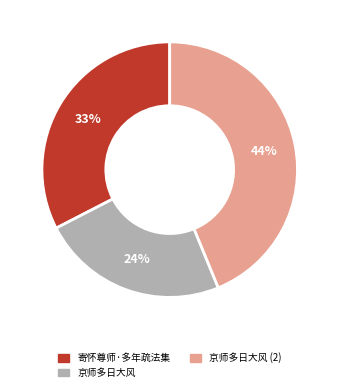

To the nearest percent, what percentage of the pie is 京师多日大风?

24%